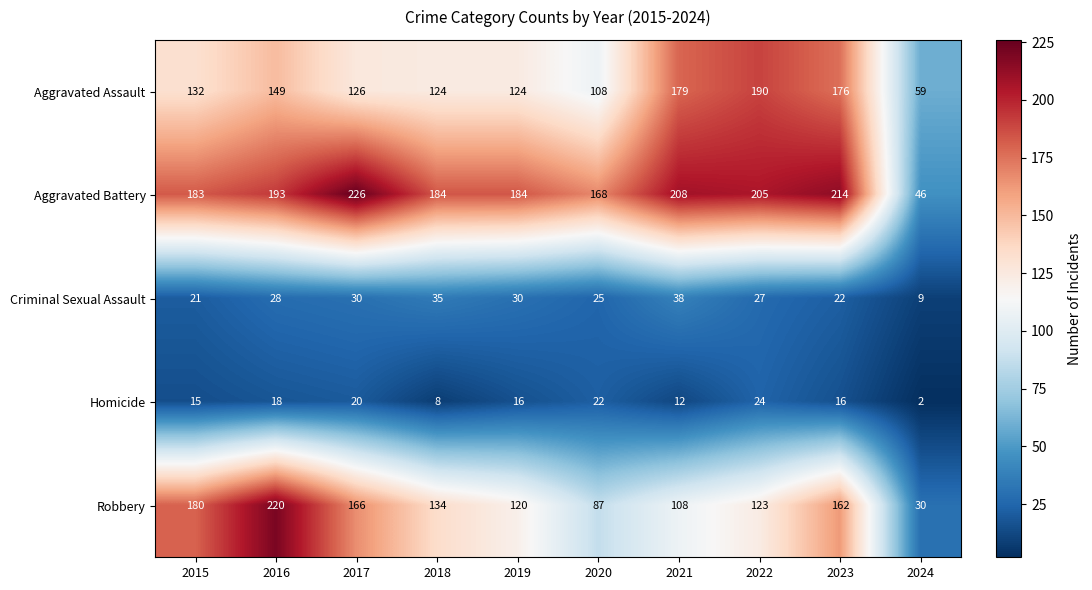

What is the sum of the Aggravated Assault values at 2015 and 2020?

240